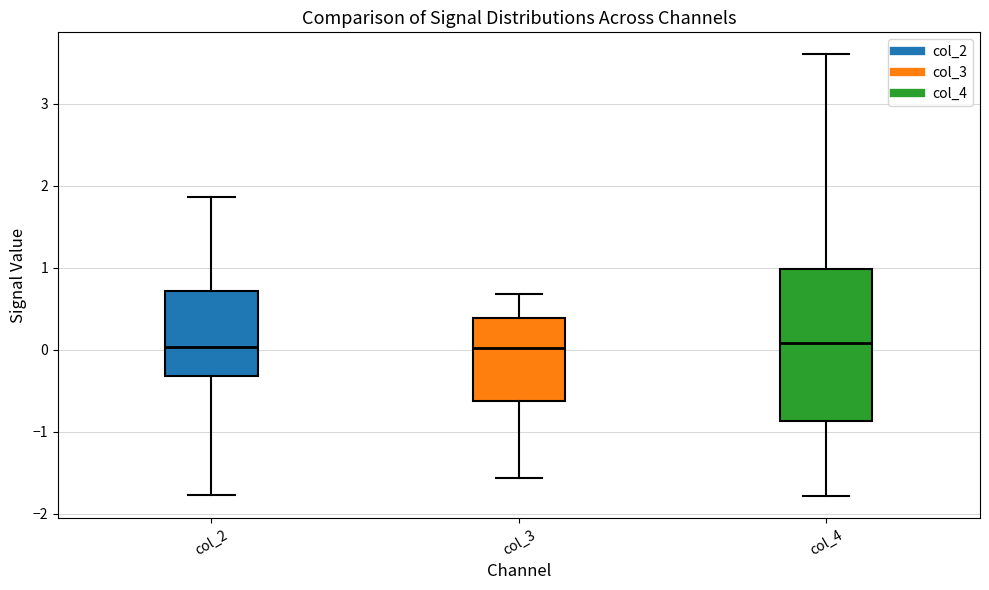

Which box is the tallest, from its lower edge to its upper edge?

col_4